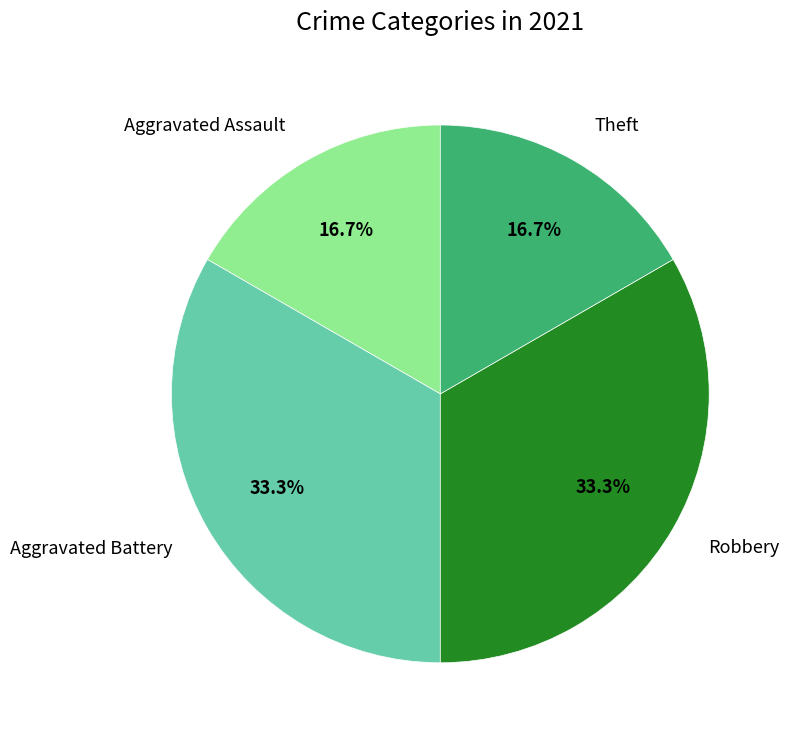

Is there any slice that represents more than half of the pie?

No